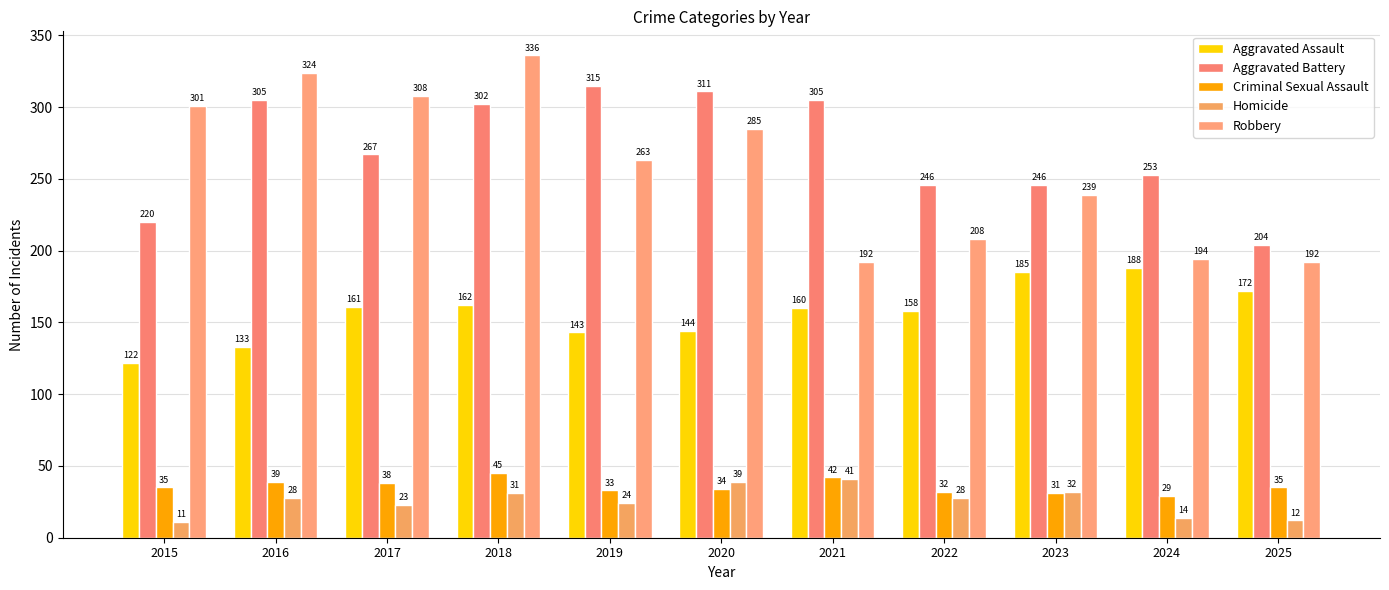

Rank the series at 2018 from highest to lowest value.

Robbery, Aggravated Battery, Aggravated Assault, Criminal Sexual Assault, Homicide